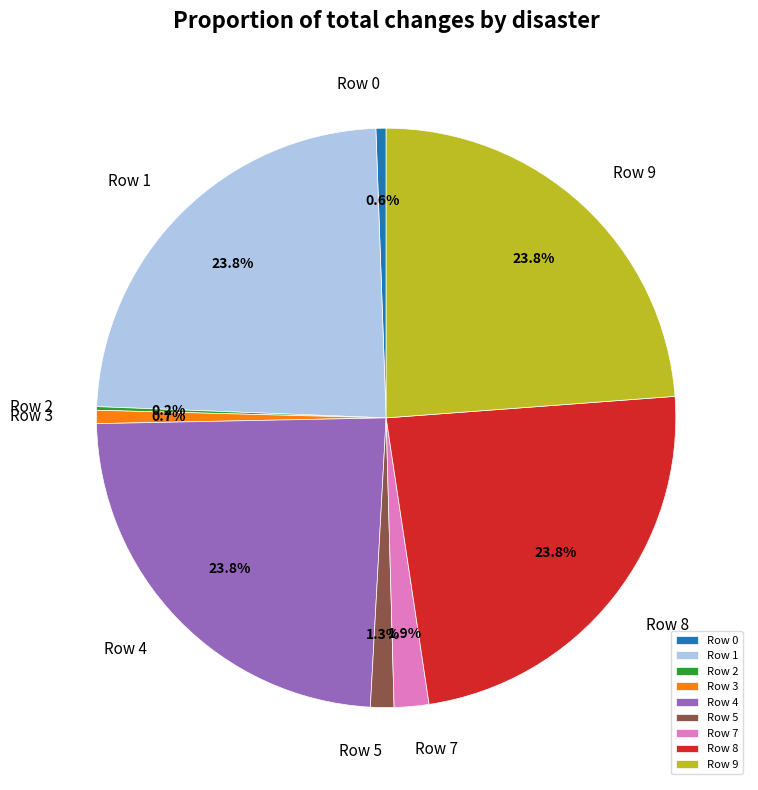

Is the sum of Row 0 and Row 5 greater than half?

No